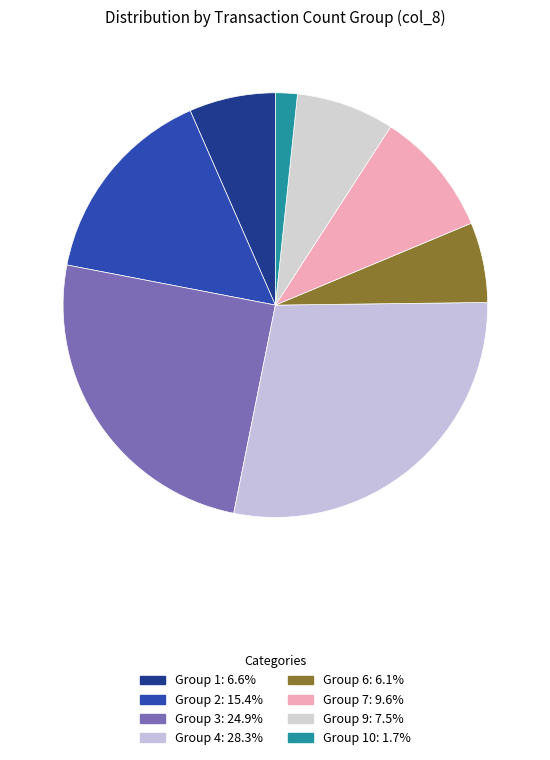

How many segments does this pie chart have?

8